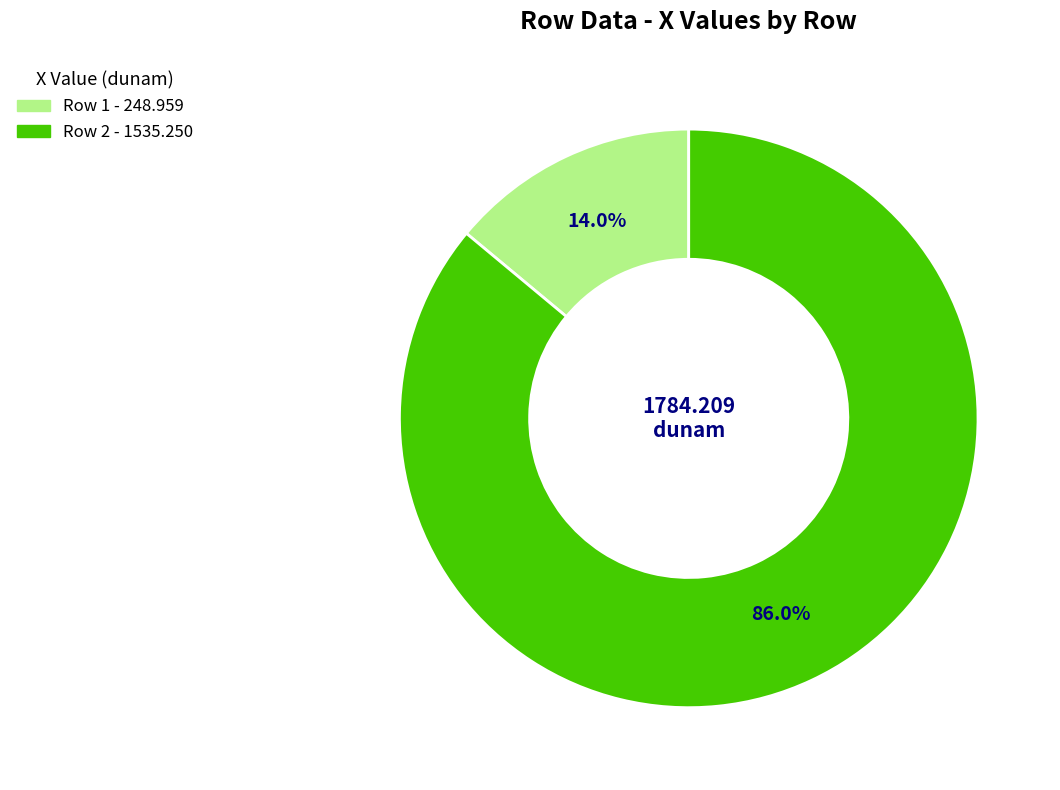

Is there a majority slice in this chart?

Yes